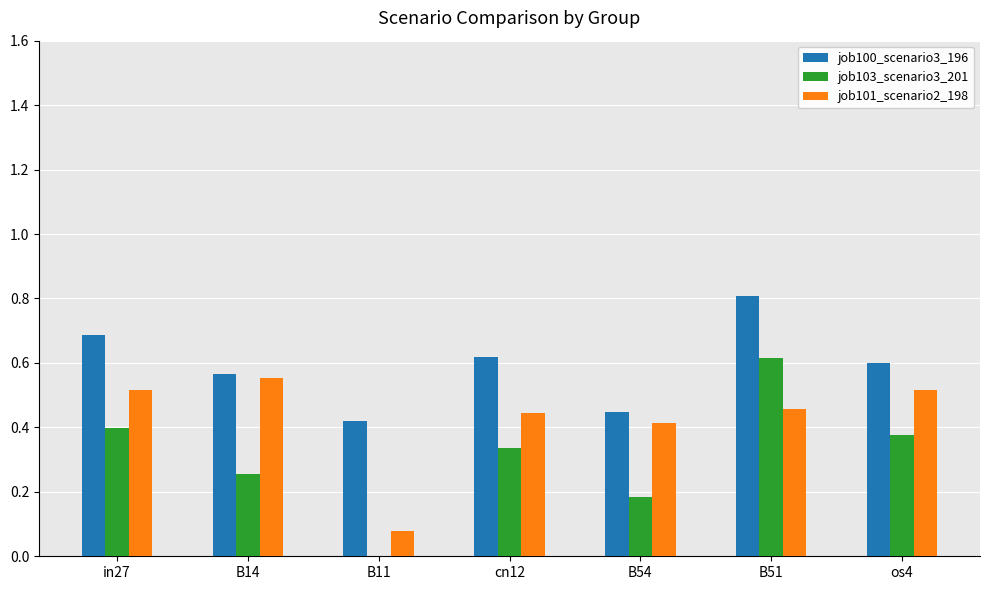

At which label does job100_scenario3_196 reach its peak?

B51